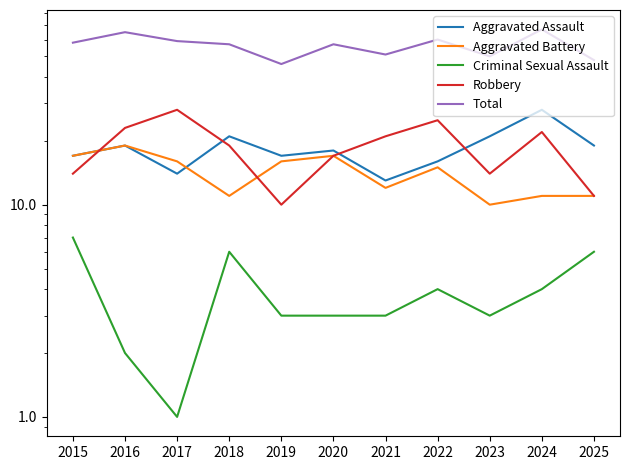

What is the average value of the Aggravated Battery series?

14